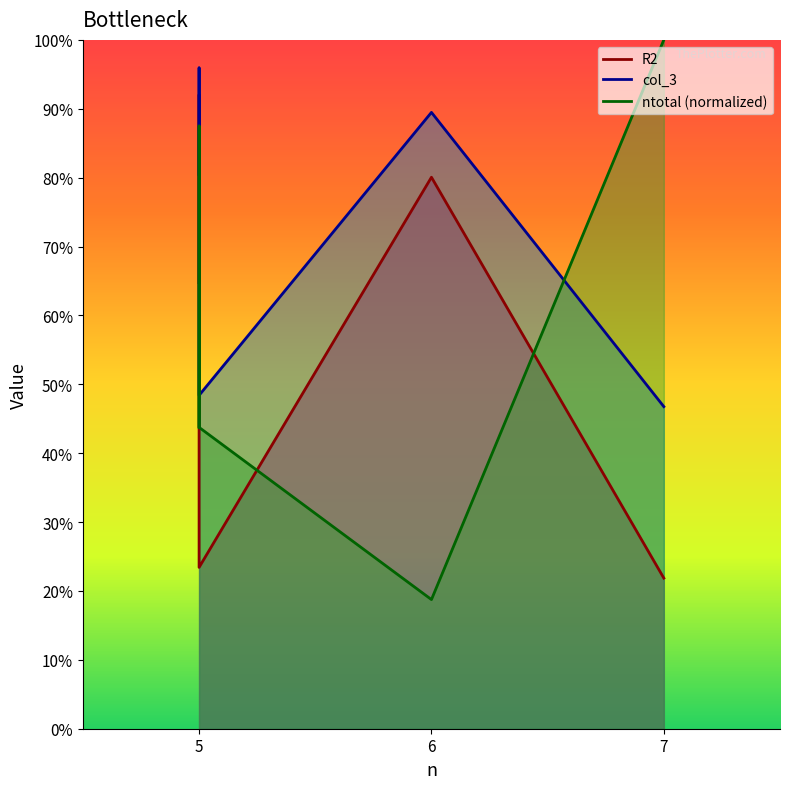

At how many categories does at least one series exceed 0?

6